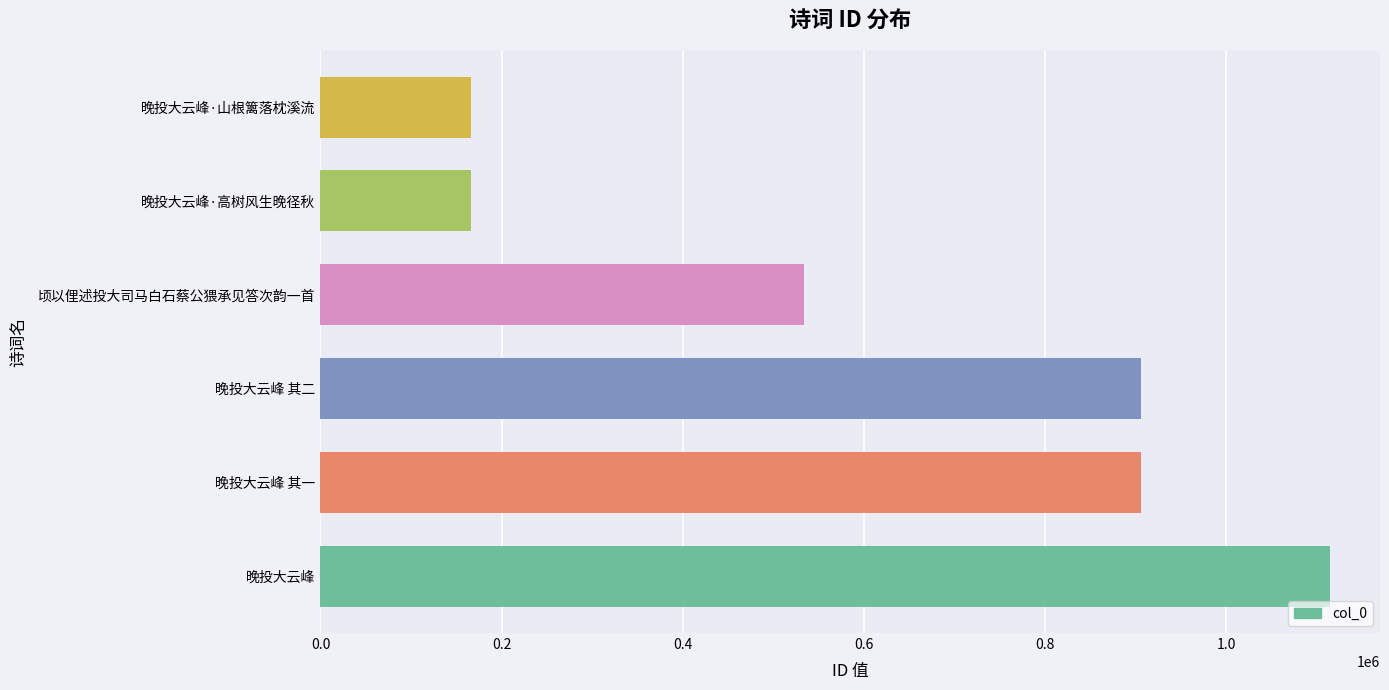

What is the change in value from 晚投大云峰 其二 to 顷以俚述投大司马白石蔡公猥承见答次韵一首?

-372219